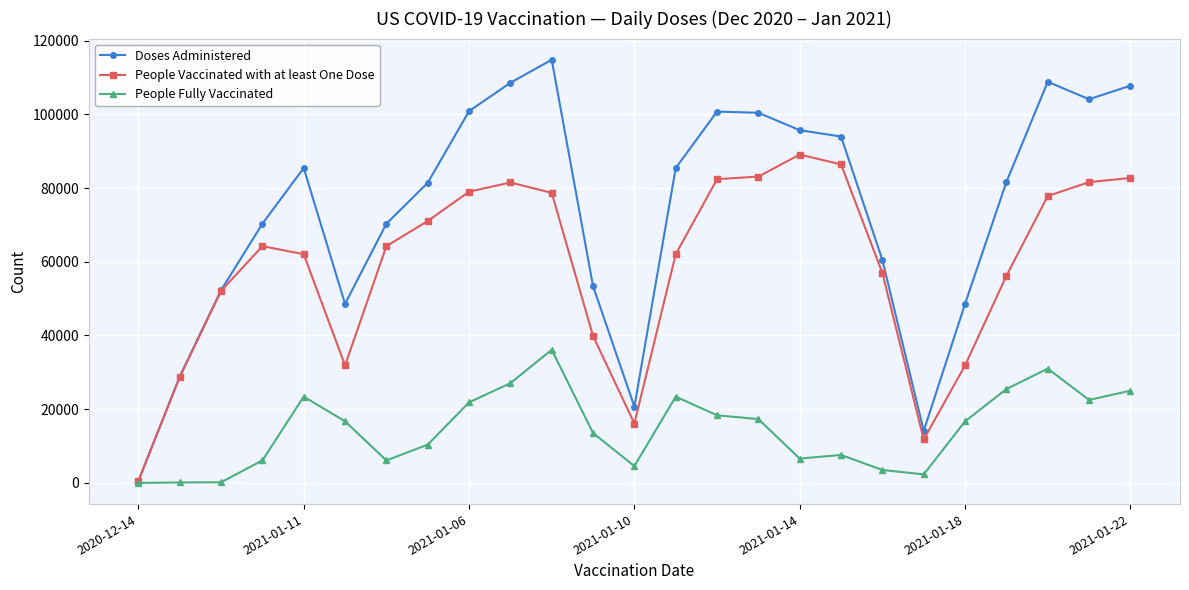

Which series has the widest spread of values?

Doses Administered